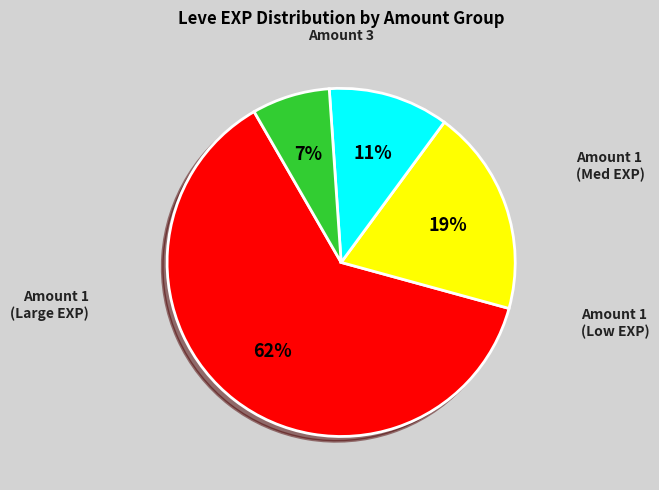

To the nearest percent, what is the average slice percentage?

25%